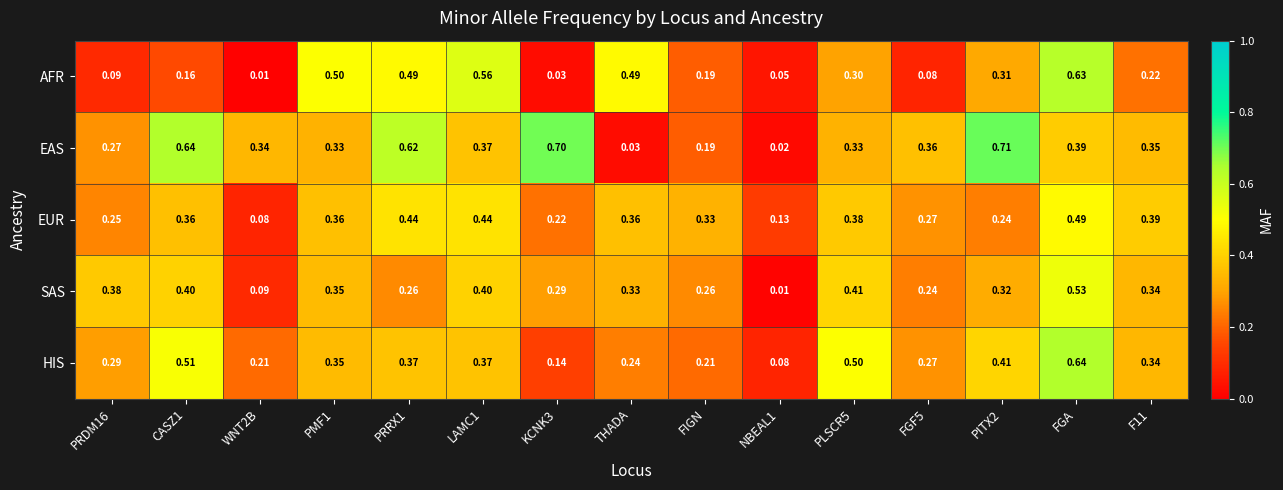

Which series has the largest total across all categories?

EAS